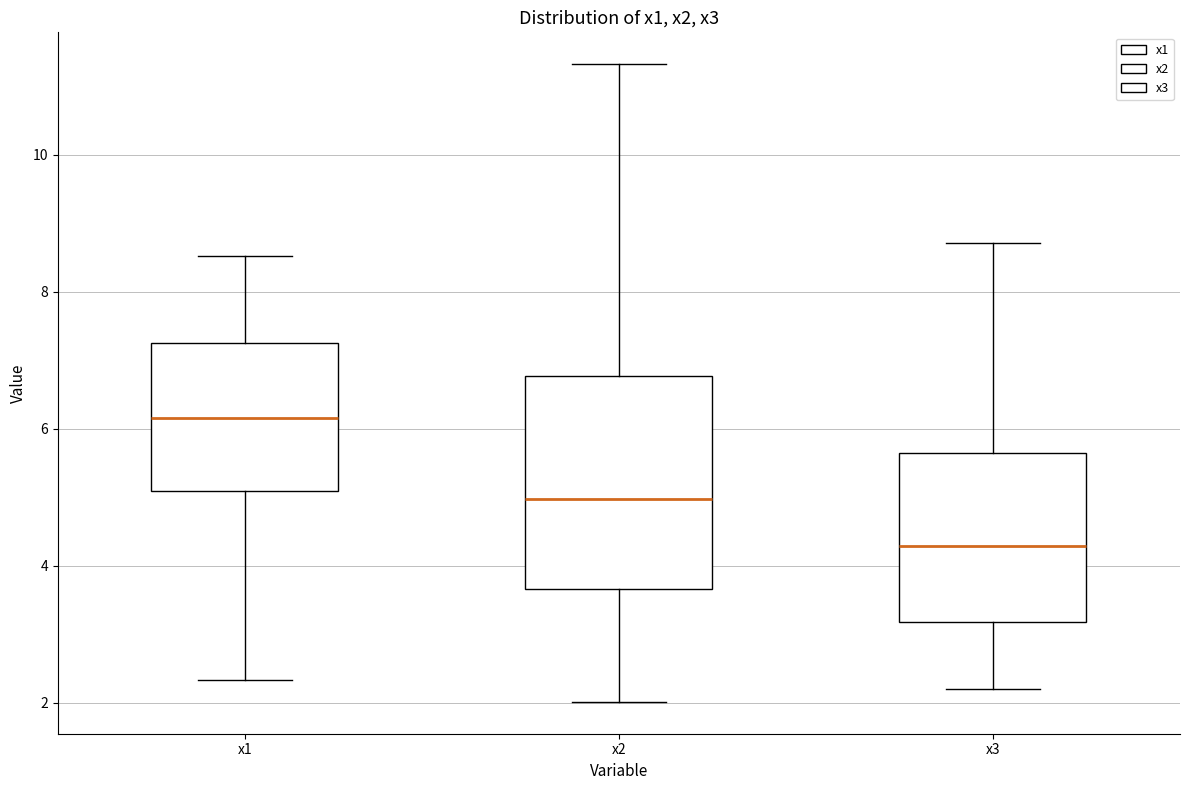

Which box is the tallest, from its lower edge to its upper edge?

x2